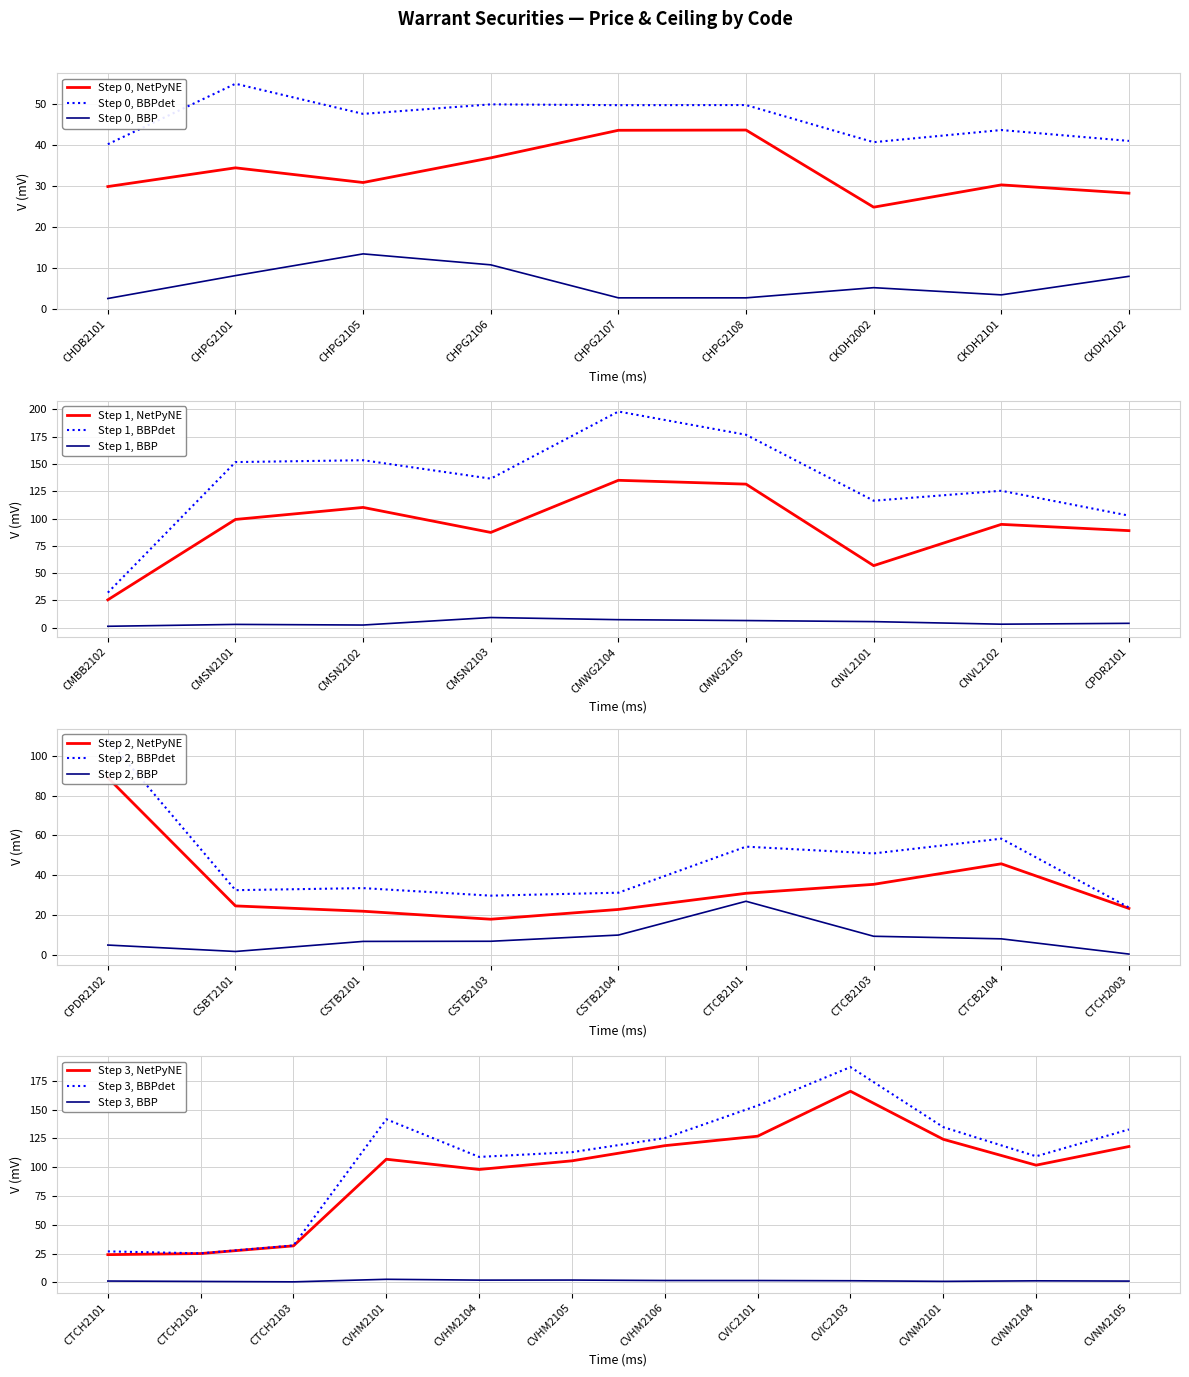

True or false: Step 0, NetPyNE and Step 0, BBP cross at least once.

False